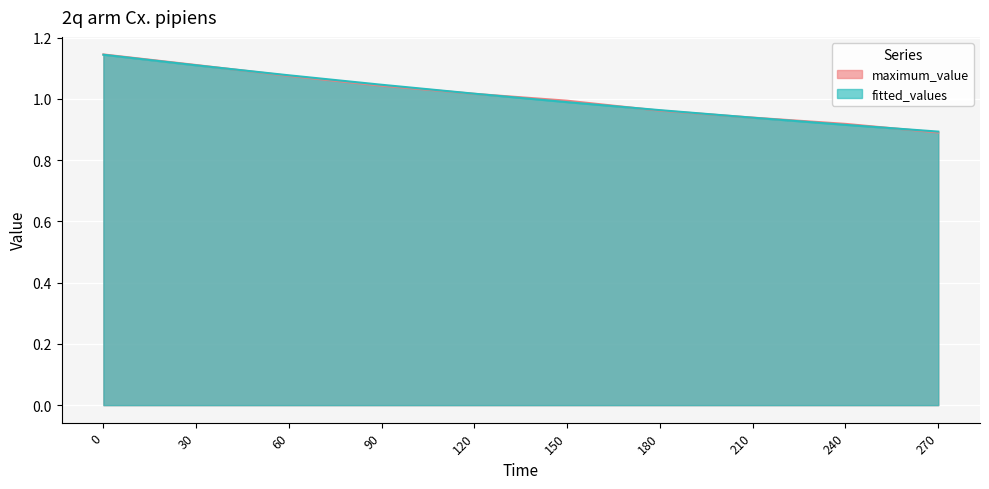

What is the sum of the fitted_values values at 90 and 180?

2.0